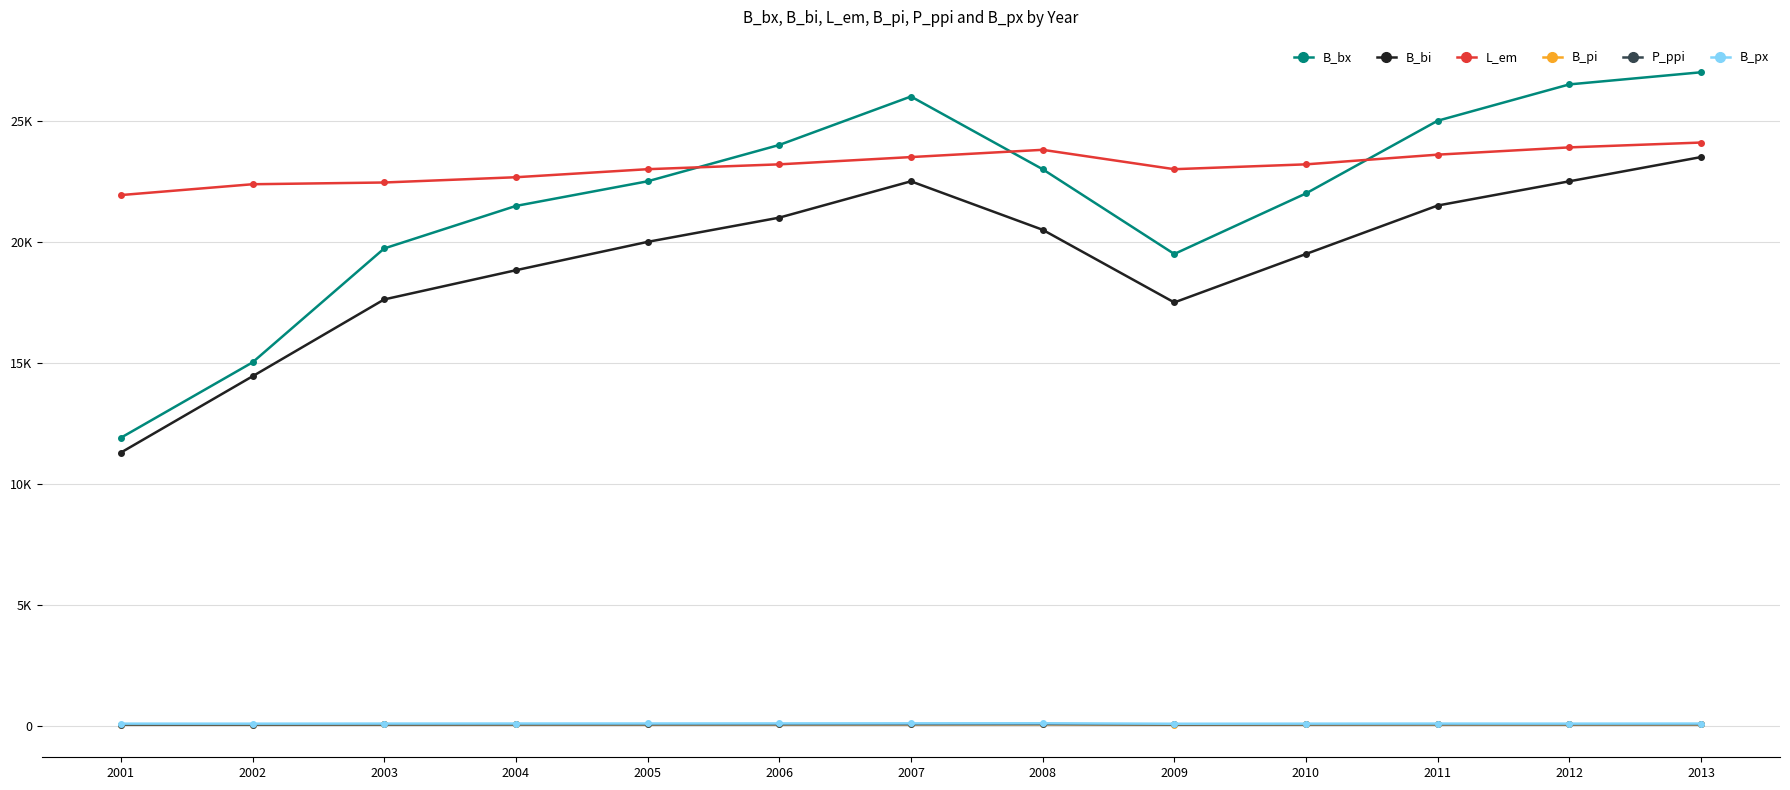

The B_bi series shows 12295.2 at 2008. True or false?

False